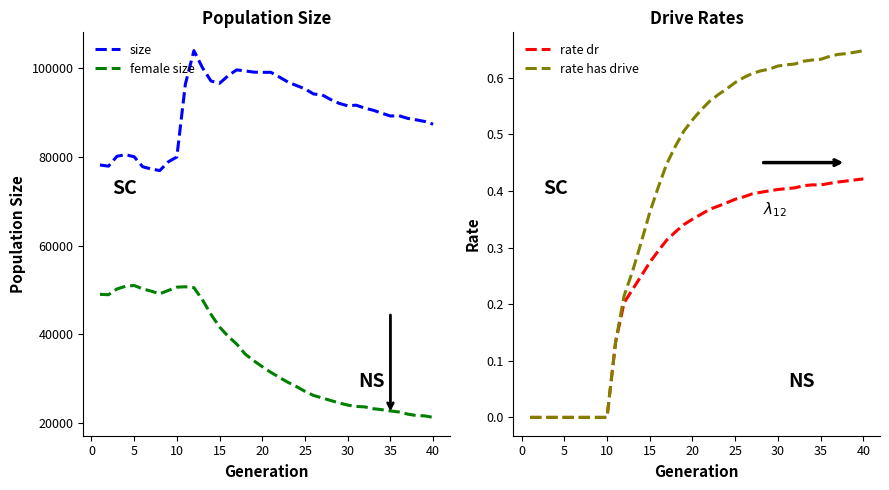

True or false: female size and rate has drive cross at least once.

False